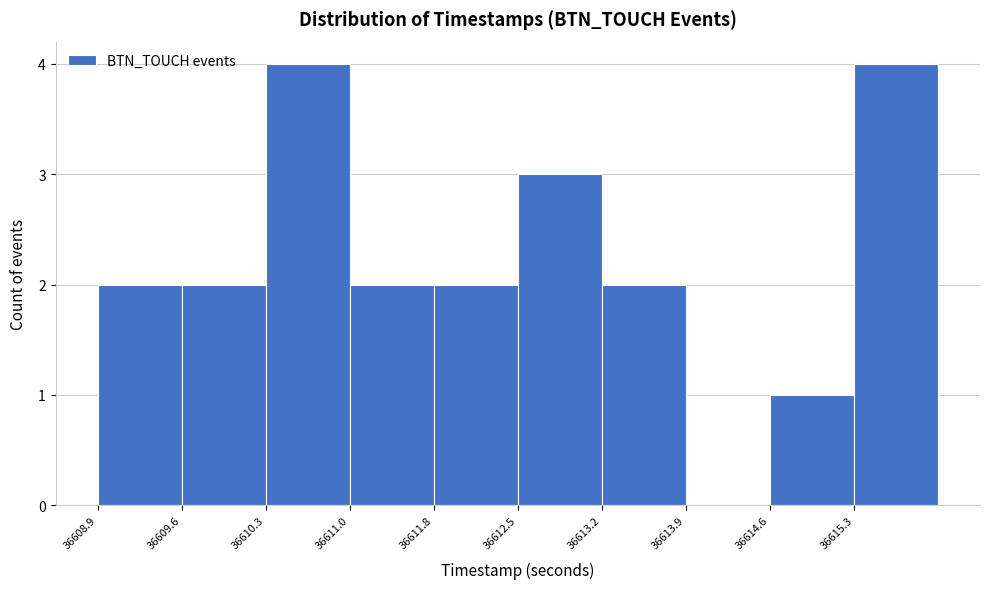

Reading left to right, transcribe this chart: for each bar, give the range it covers on the x-axis and its height. Neither the bar edges nor the heights are printed on the chart, so give them approximately, as read against the axes.

36608.9 to 36609.6: 2
36609.6 to 36610.3: 2
36610.3 to 36611.0: 4
36611.0 to 36611.8: 2
36611.8 to 36612.5: 2
36612.5 to 36613.2: 3
36613.2 to 36613.9: 2
36613.9 to 36614.6: 0
36614.6 to 36615.3: 1
36615.3 to 36616.0: 4